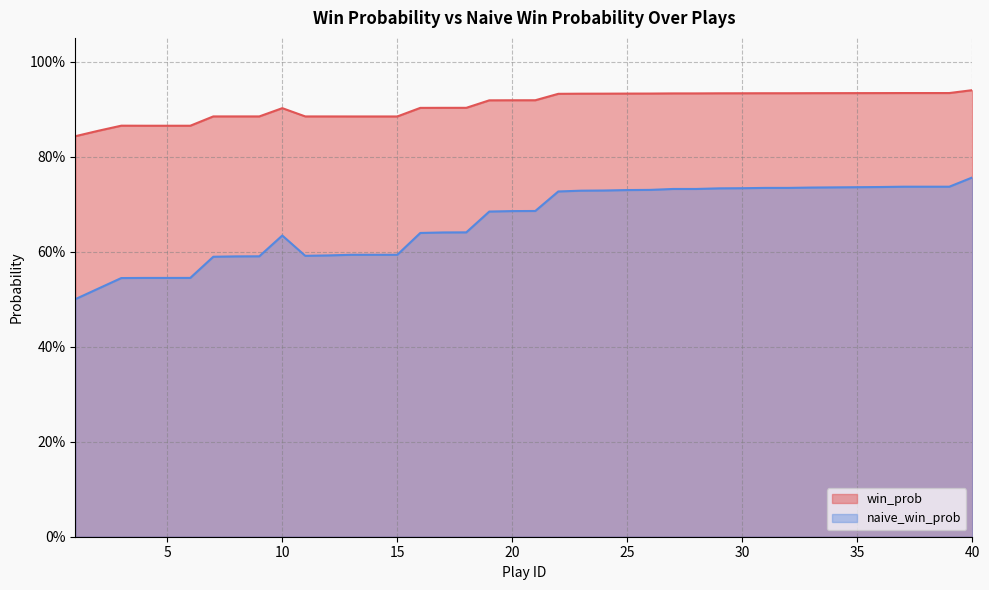

True or false: naive_win_prob and win_prob cross at least once.

False